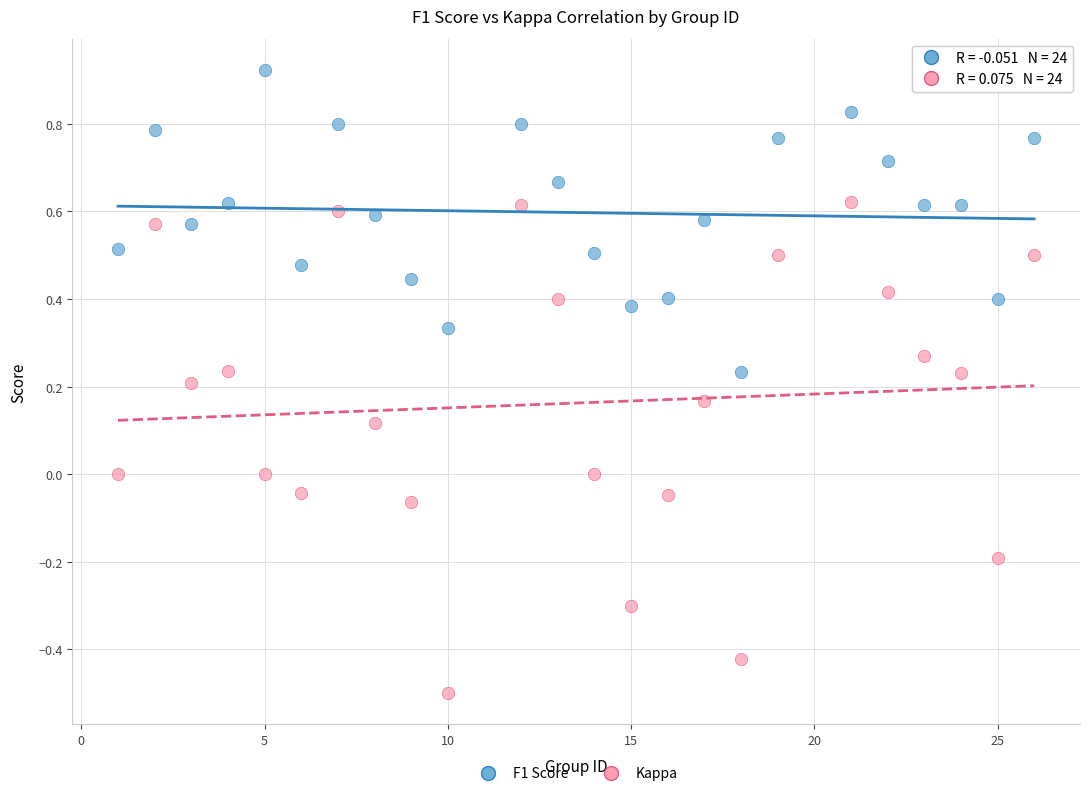

Which series contains the lowest Y value?

Kappa